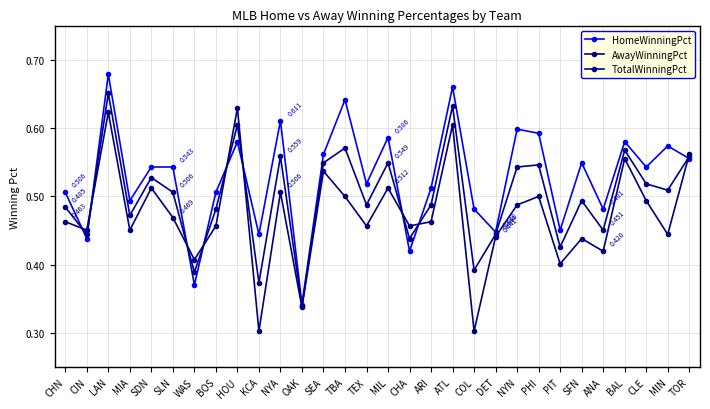

True or false: HomeWinningPct and TotalWinningPct cross at least once.

True